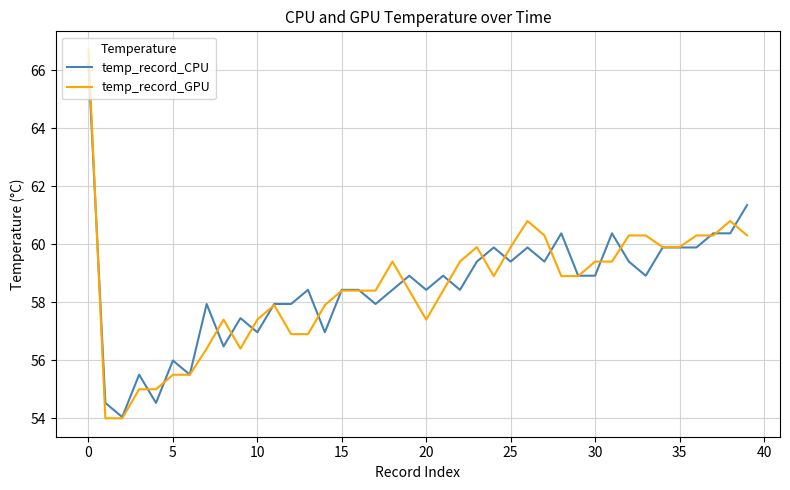

Which series has the largest range (max minus min)?

temp_record_GPU